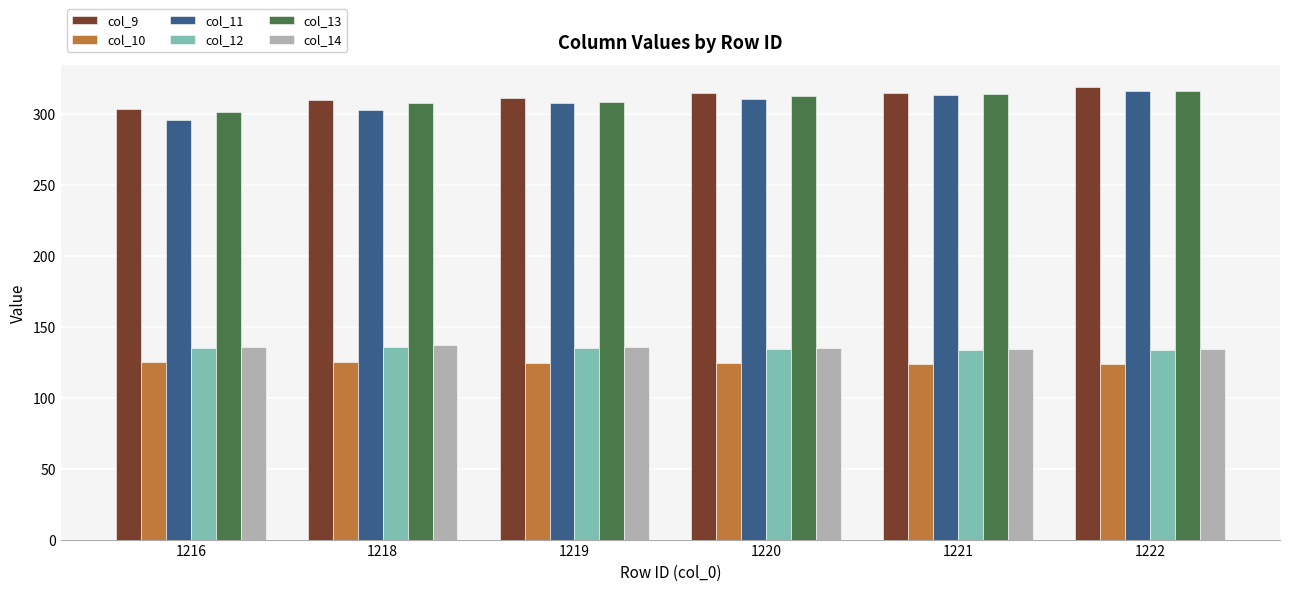

What is the minimum value shown in the chart?

123.5